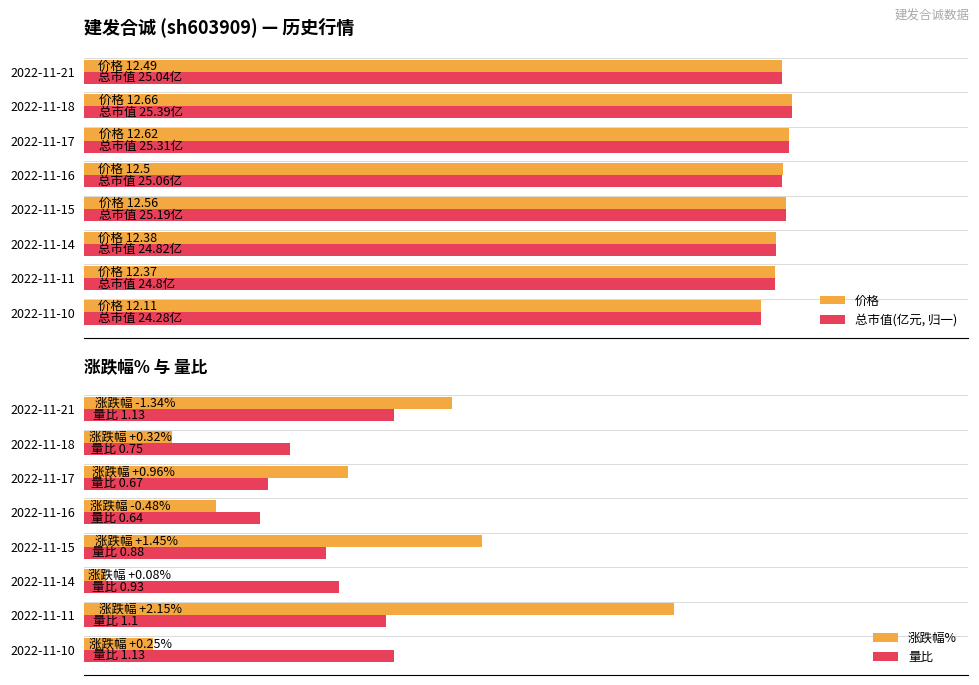

What is the value of the 涨跌幅% bar at the 5th from the left?

1.4